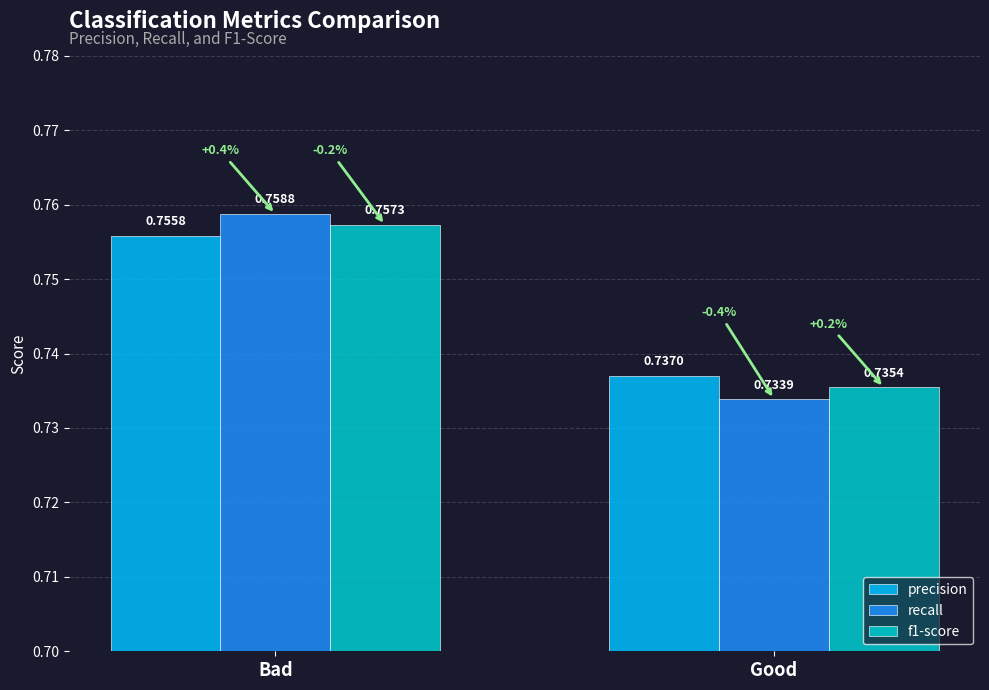

Which category has the lowest value in the precision series?

Good